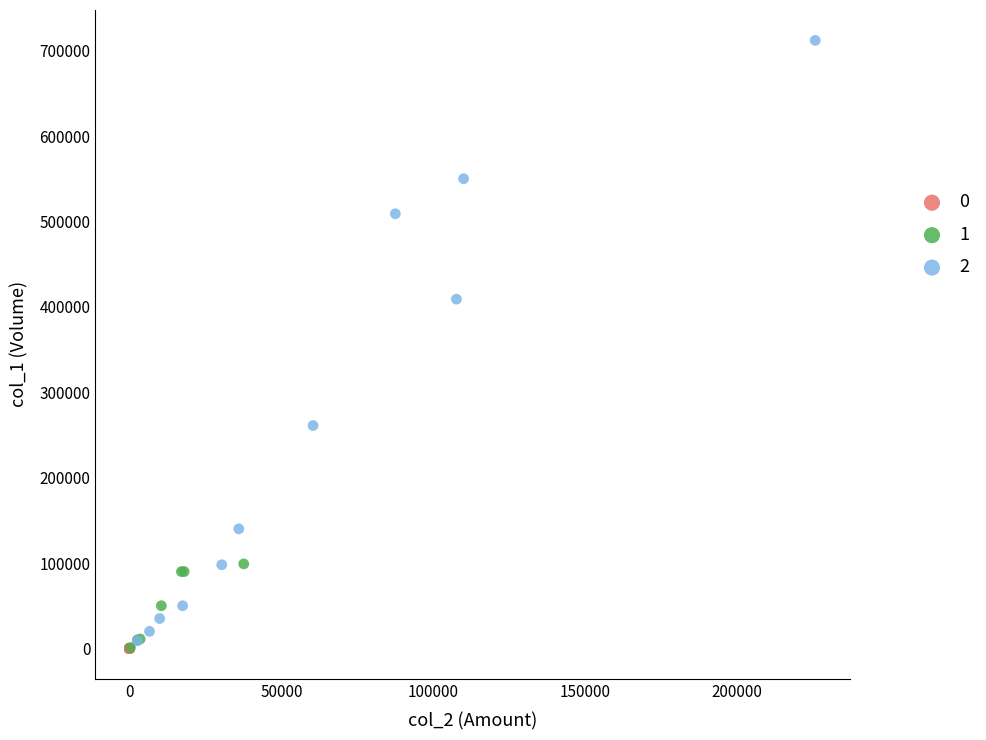

What are all the series names shown in the legend?

0, 1, 2